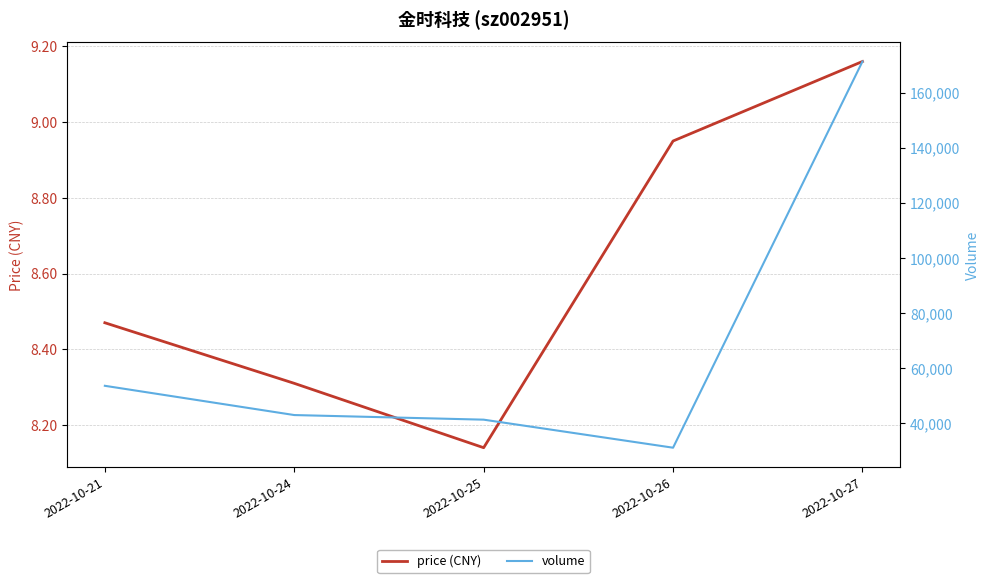

Is the value of volume at 2022-10-24 greater than the value of price (CNY) at 2022-10-26?

Yes